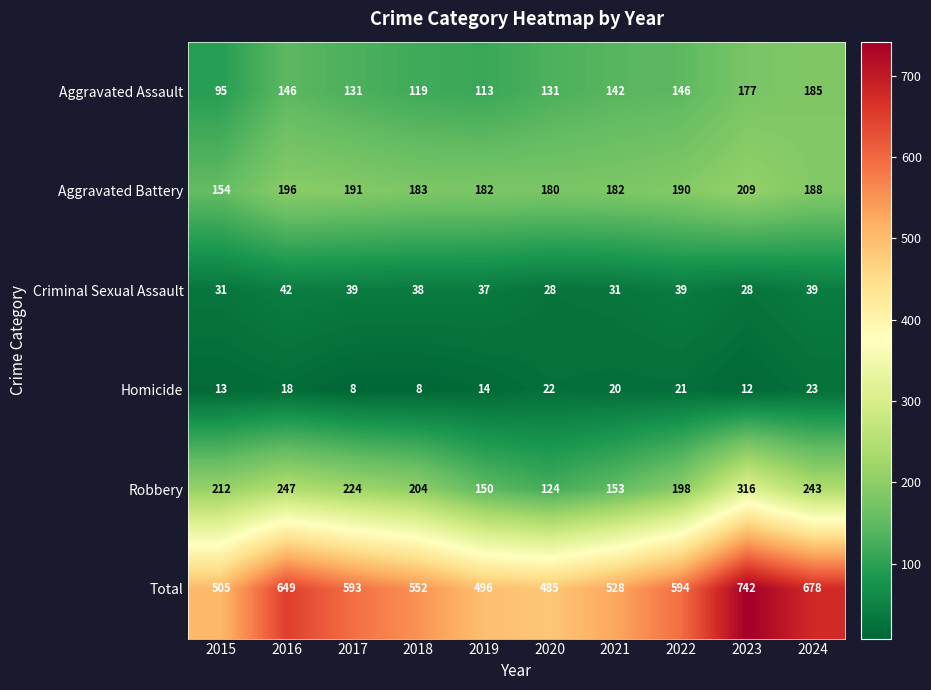

At how many categories does at least one series exceed 576?

5